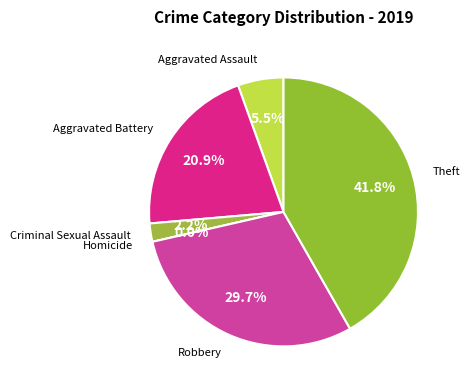

Is it true that Aggravated Battery is 21% of the pie?

True